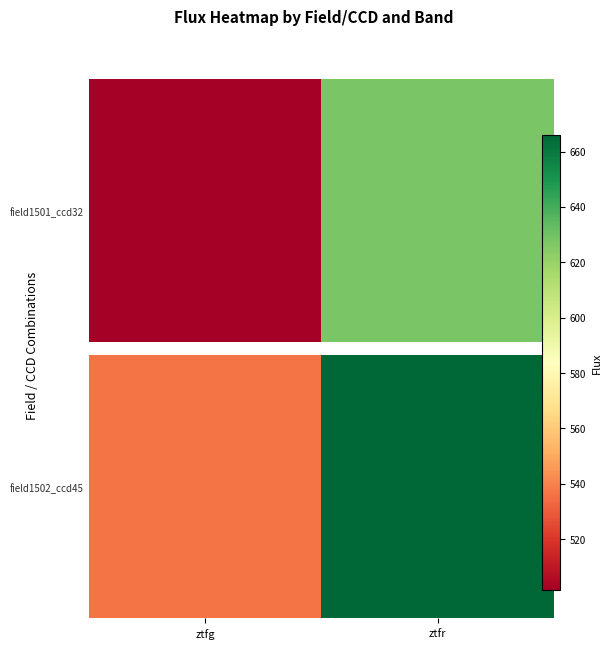

What value does the data have at ztfg?

536.7